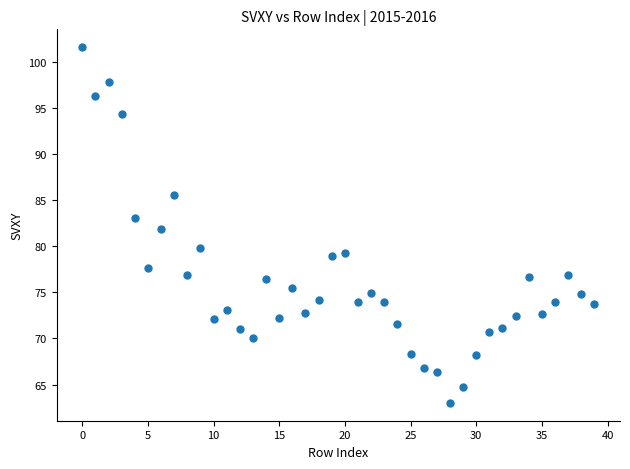

What is the range of Y values (max minus min)?

38.6